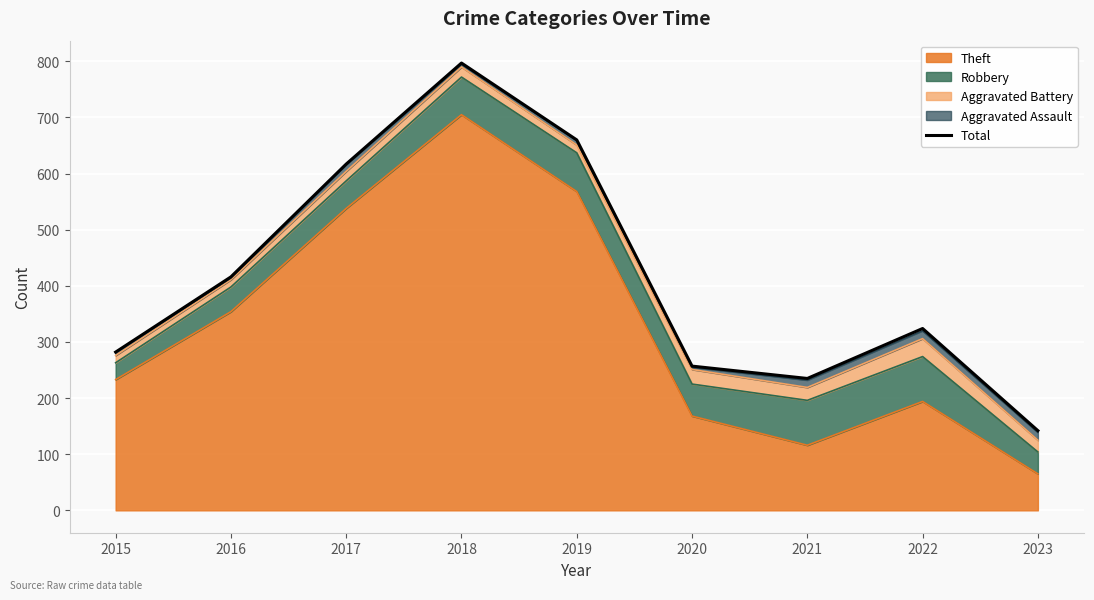

True or false: the data has more than 2 interior local peaks.

False